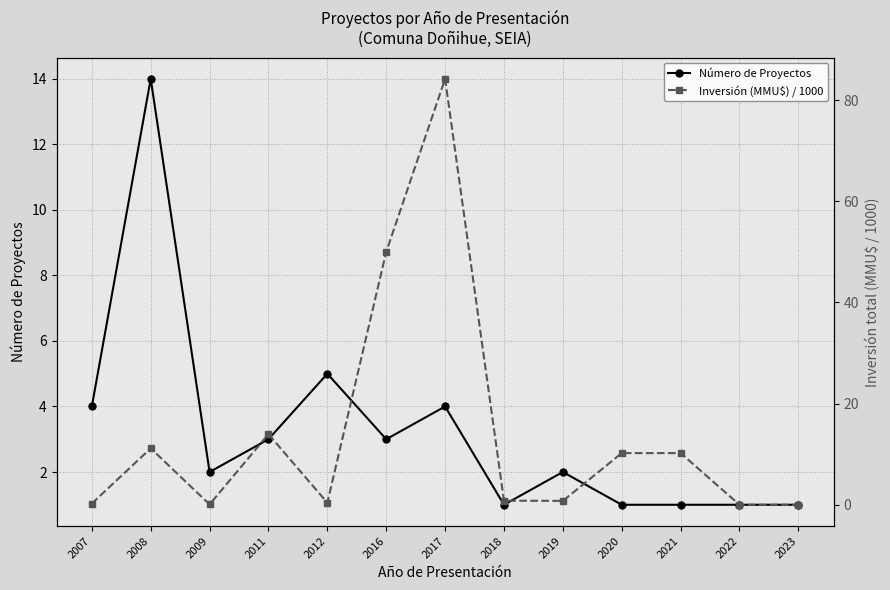

Which series has the widest spread of values?

Inversión (MMU$) / 1000